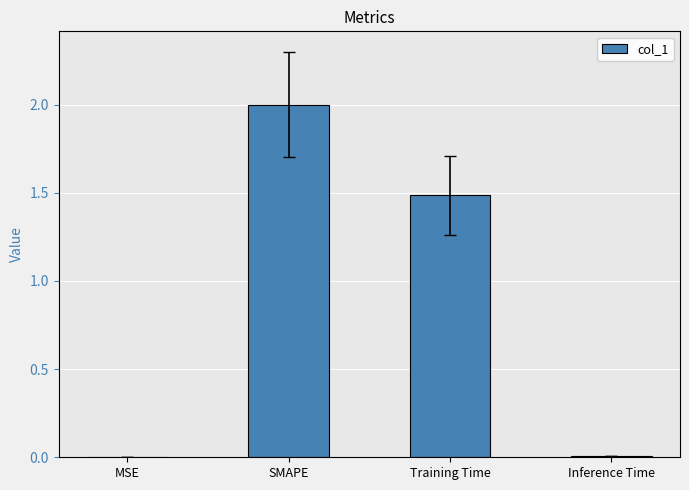

Between Inference Time and SMAPE, which is larger?

SMAPE